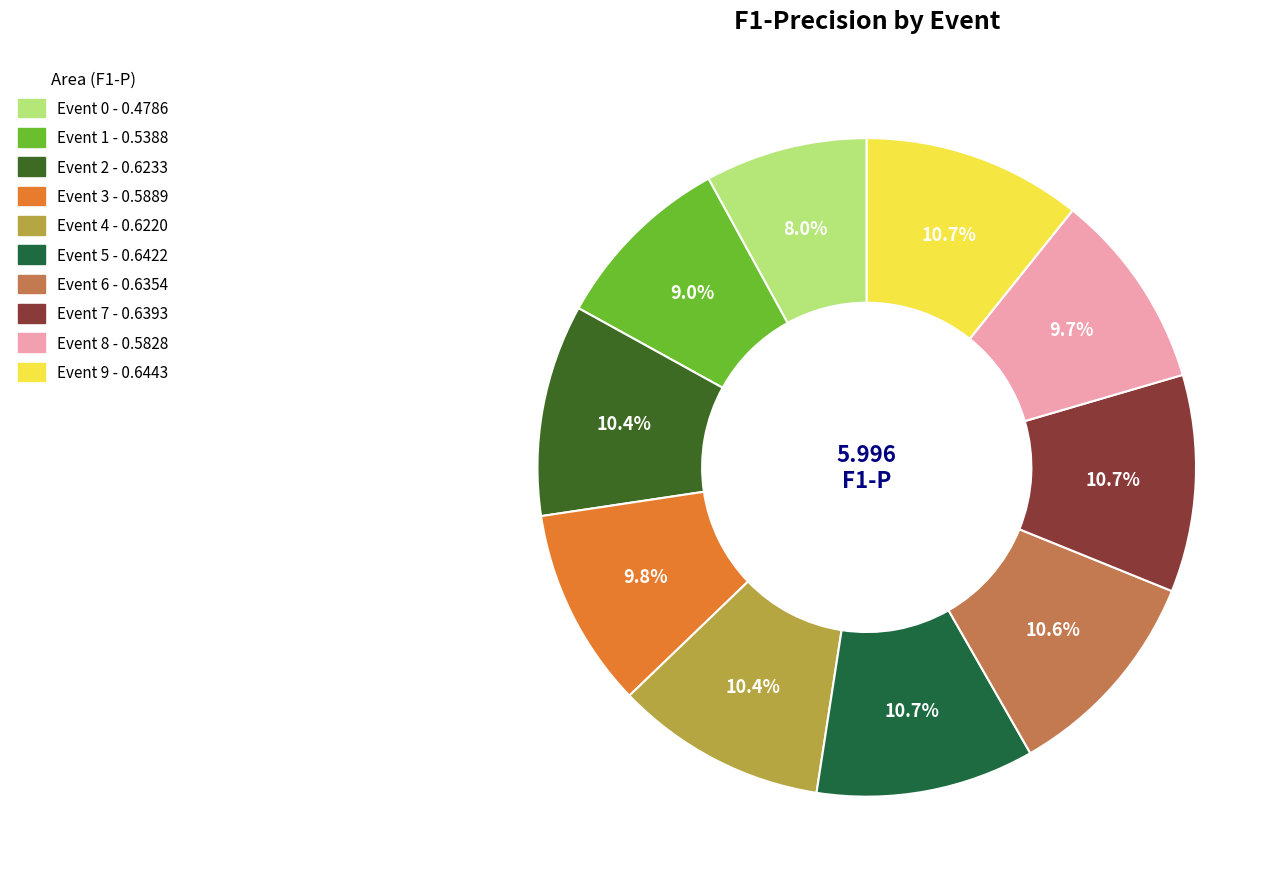

What percentage is the Event 3 slice, to the nearest percent?

10%